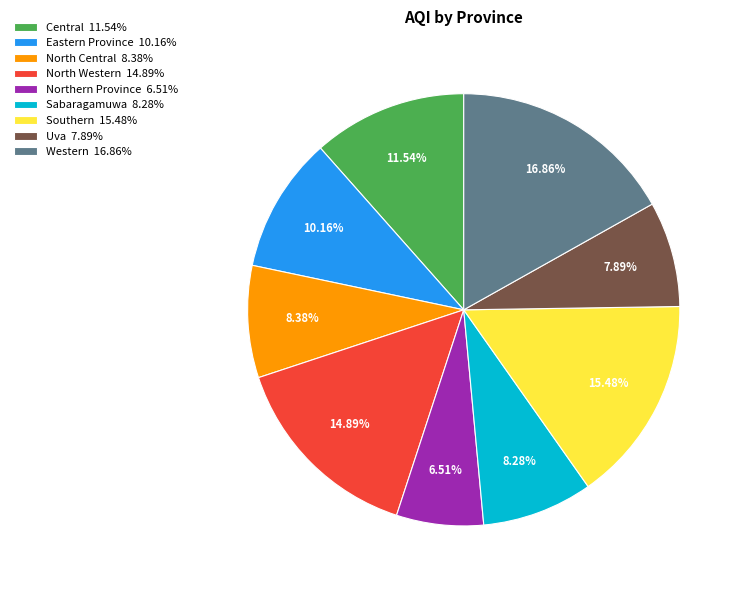

How many slices are in this pie chart?

9